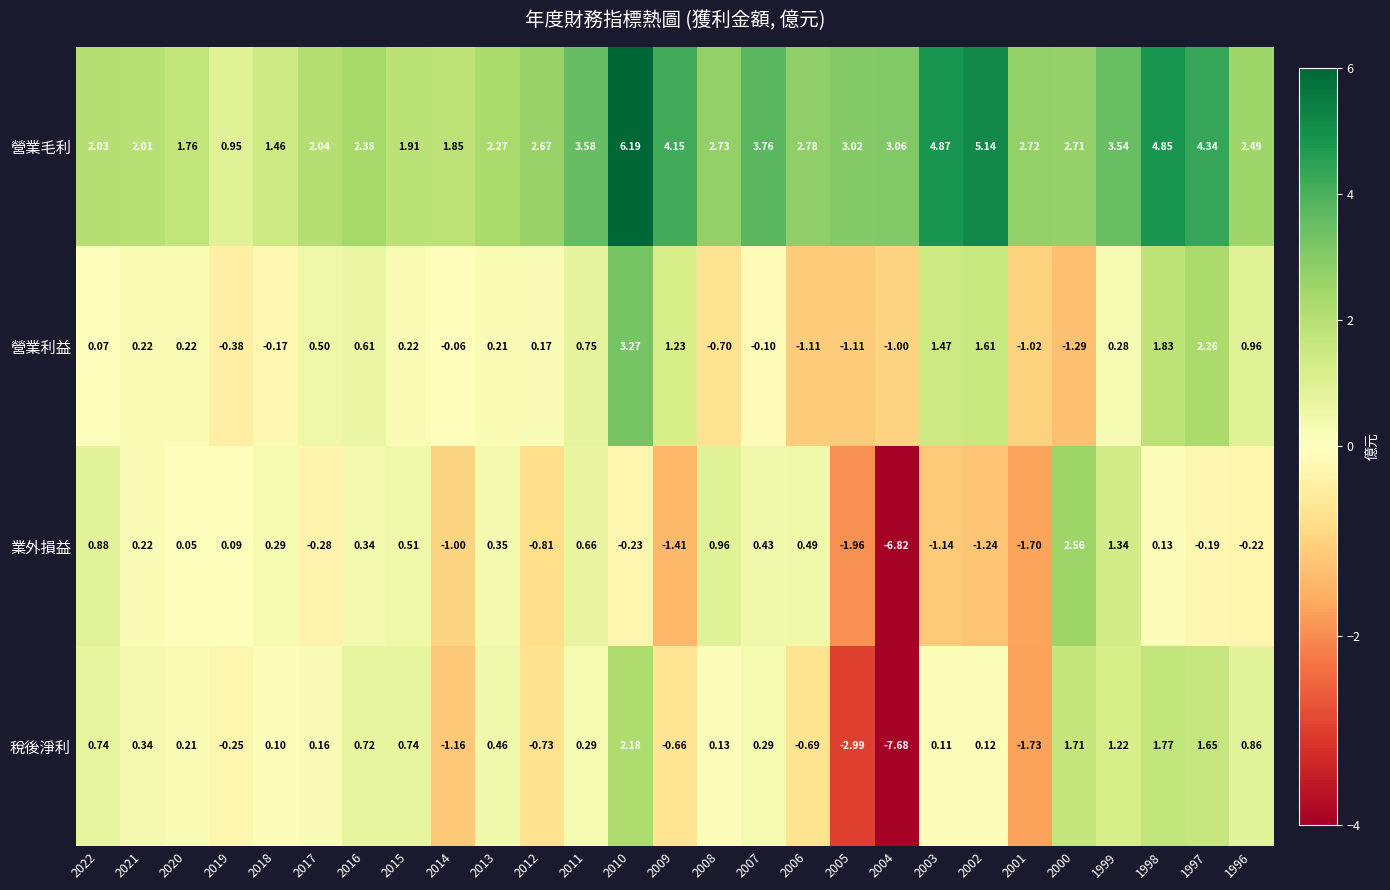

Which series has the widest spread of values?

稅後淨利